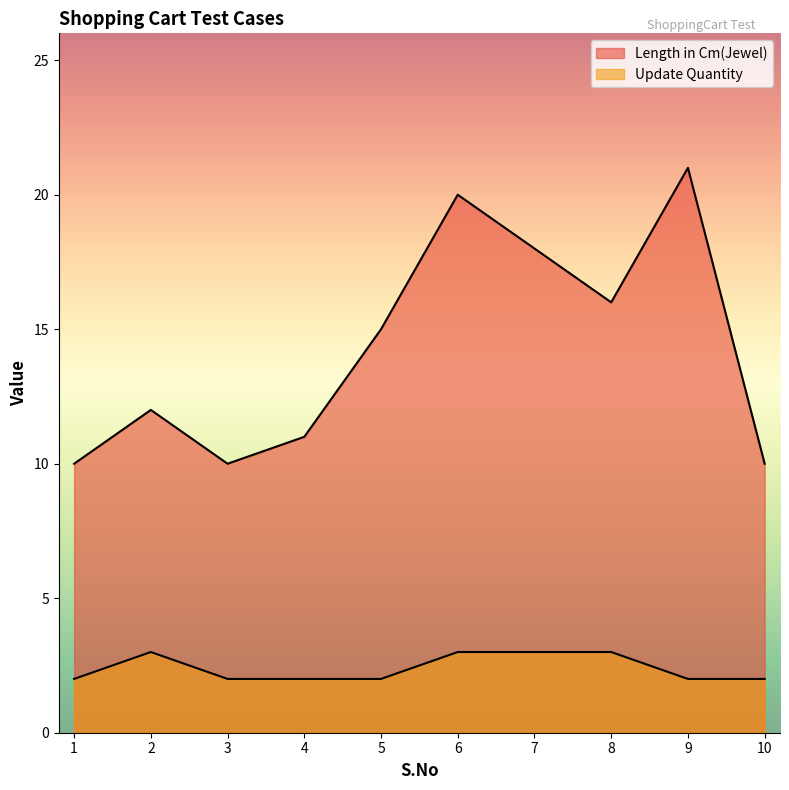

What is the sum of the Update Quantity values at 4 and 7?

5